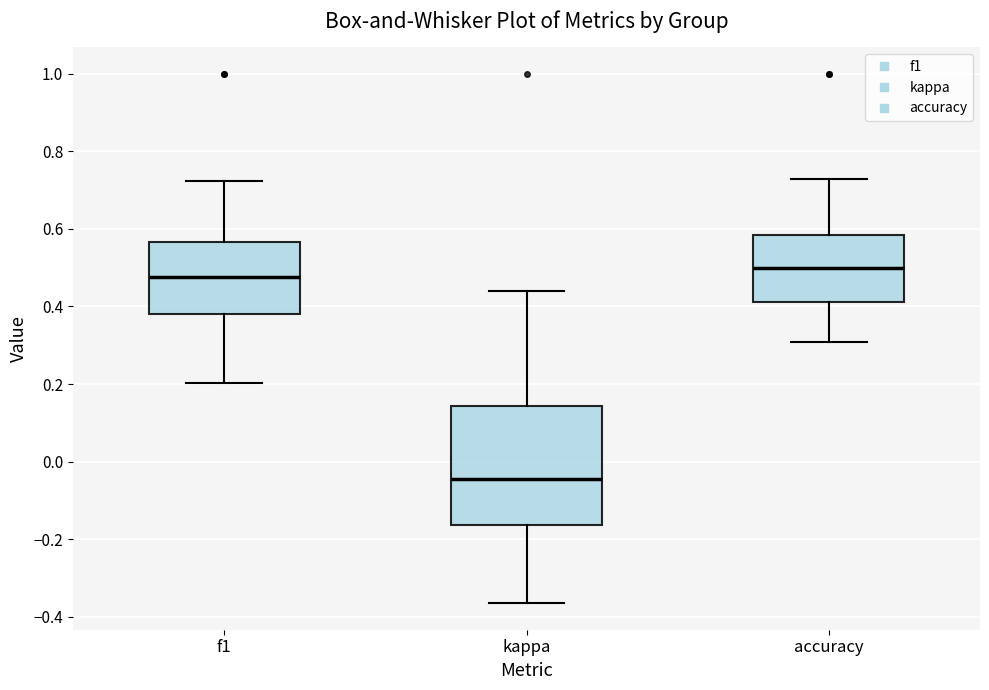

Comparing the boxes themselves (not the whiskers), which one is the tallest?

kappa